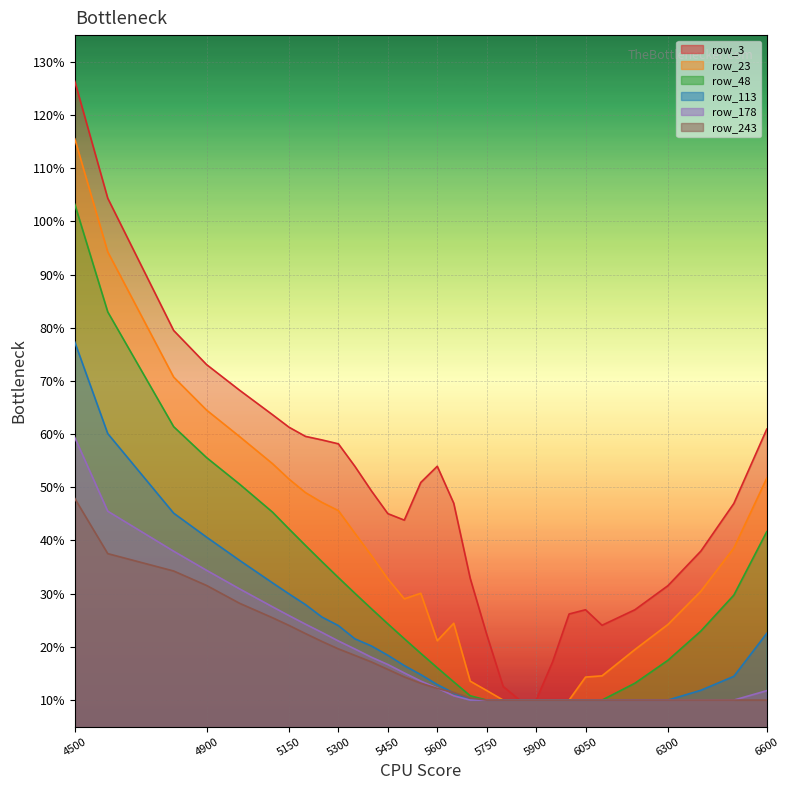

Where is row_243 nearest to the value 0?

5750